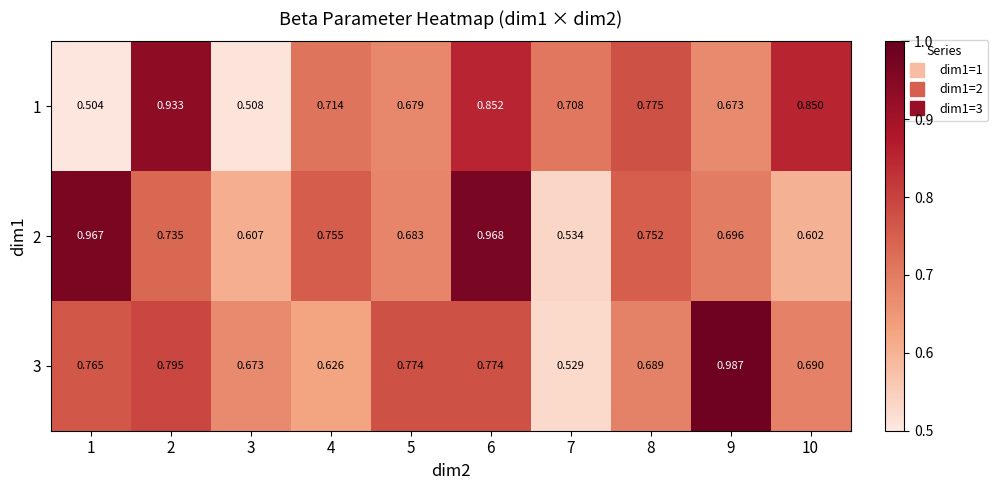

How many categories are shown in the chart?

10